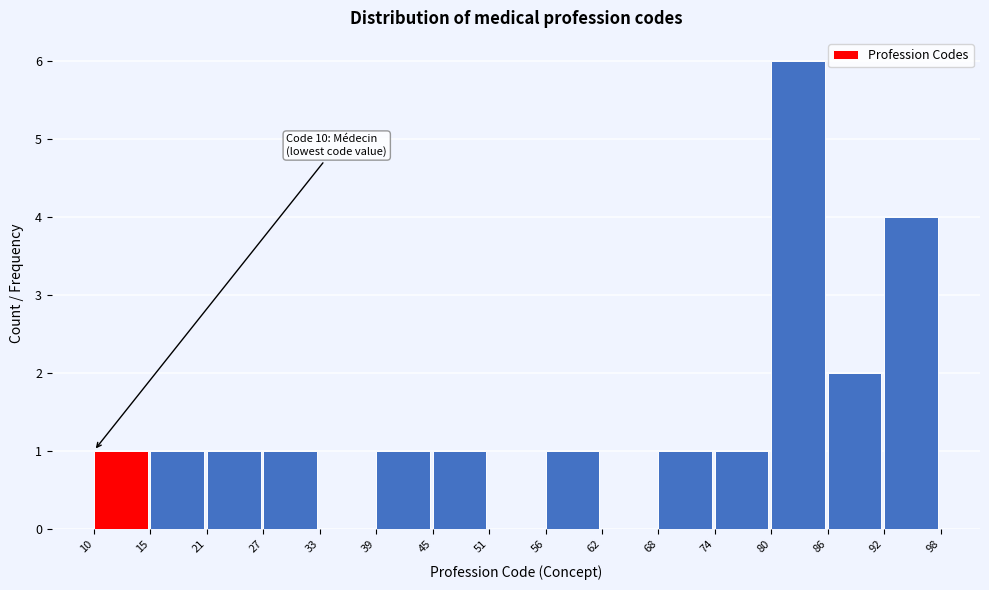

Over which range of the x-axis is the bar tallest?

80 to 86